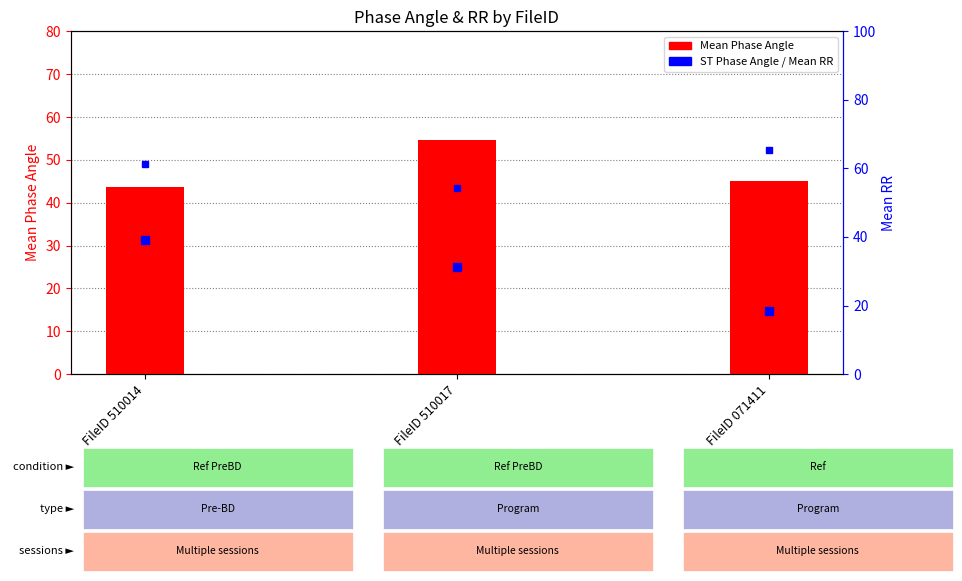

What position from the right is FileID 510014?

3